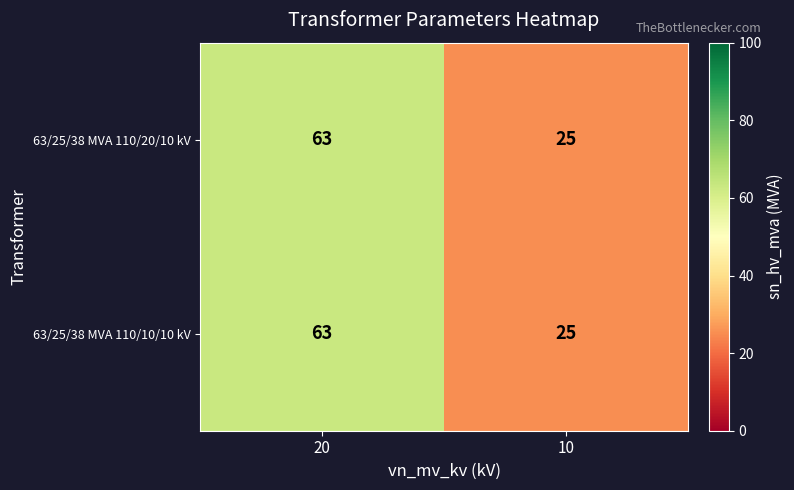

List the labels in order of 63/25/38 MVA 110/20/10 kV value, smallest first.

10, 20